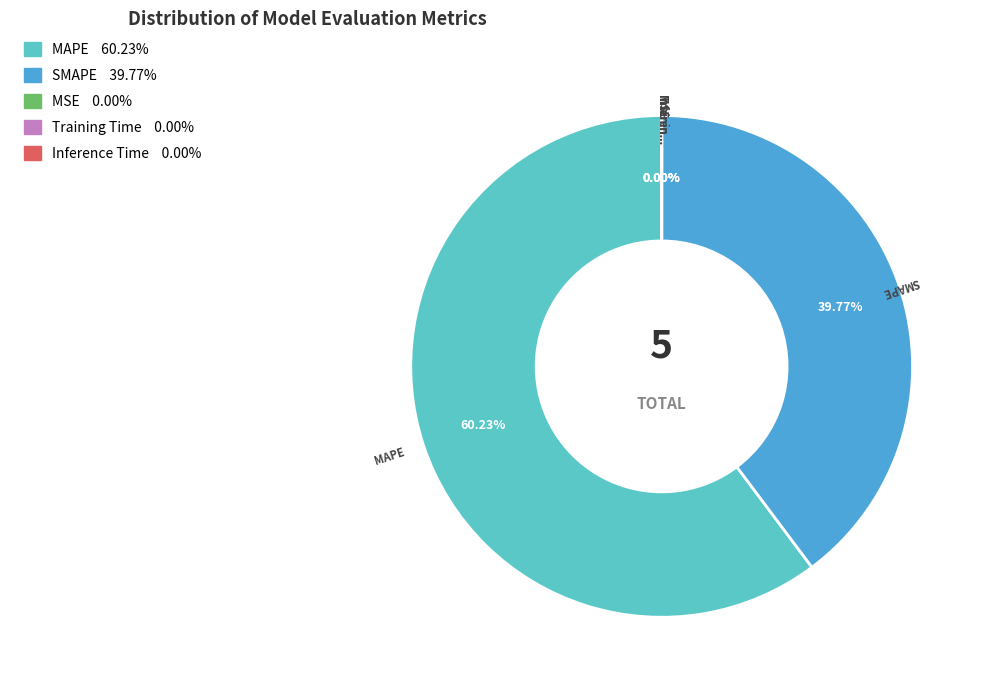

To the nearest percent, what is the average slice percentage?

20%